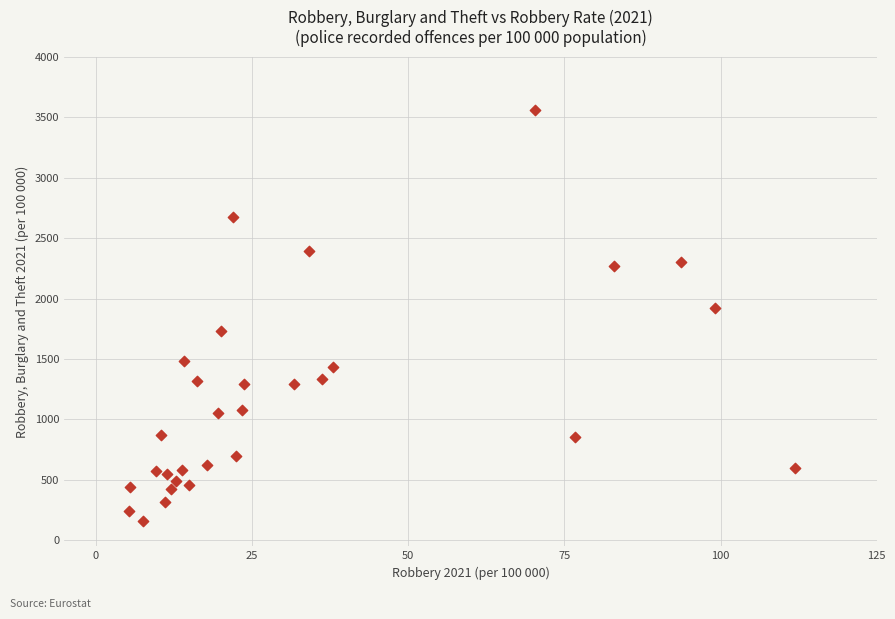

What Y value in the scatter plot is closest to 1860?

1920.6